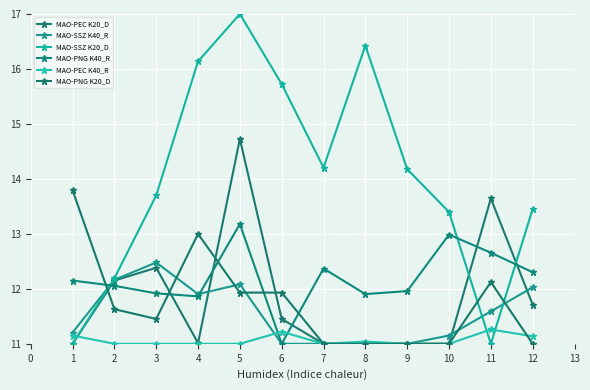

Rank the series by their maximum value, from lowest to highest.

MAO-PEC K40_R, MAO-SSZ K40_R, MAO-PNG K40_R, MAO-PNG K20_D, MAO-PEC K20_D, MAO-SSZ K20_D